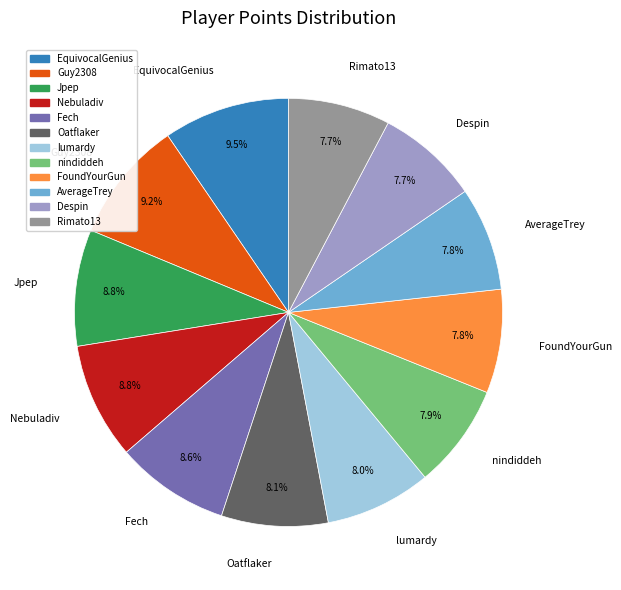

To the nearest percent, what percentage of the pie is Guy2308?

9%